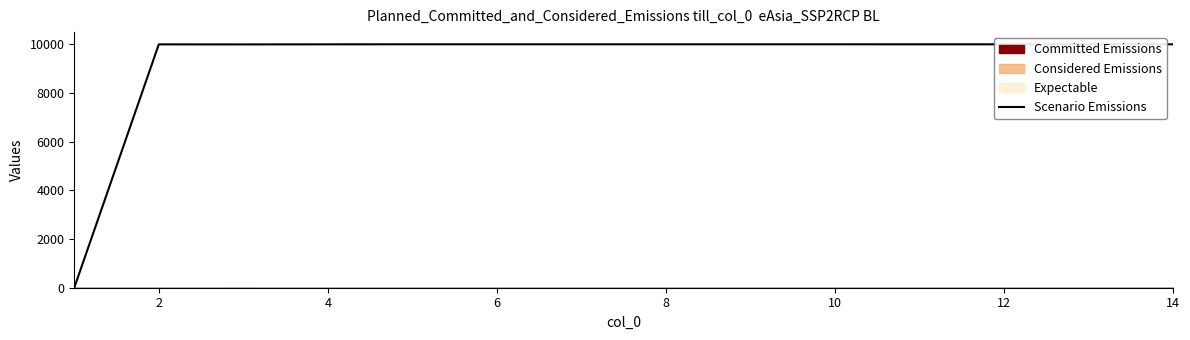

The value of Scenario Emissions at 8 is 10004.4. True or false?

True